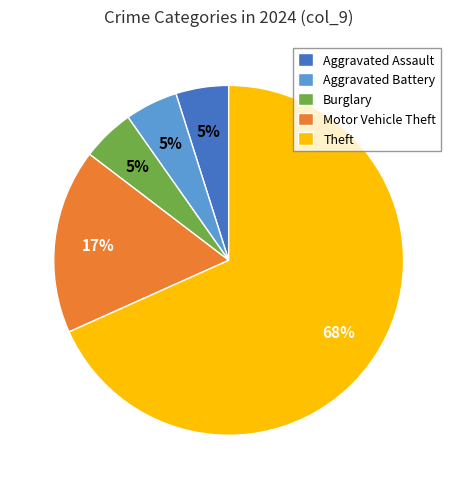

To the nearest percent, what is the difference between the Theft and Aggravated Assault slice percentages?

63%